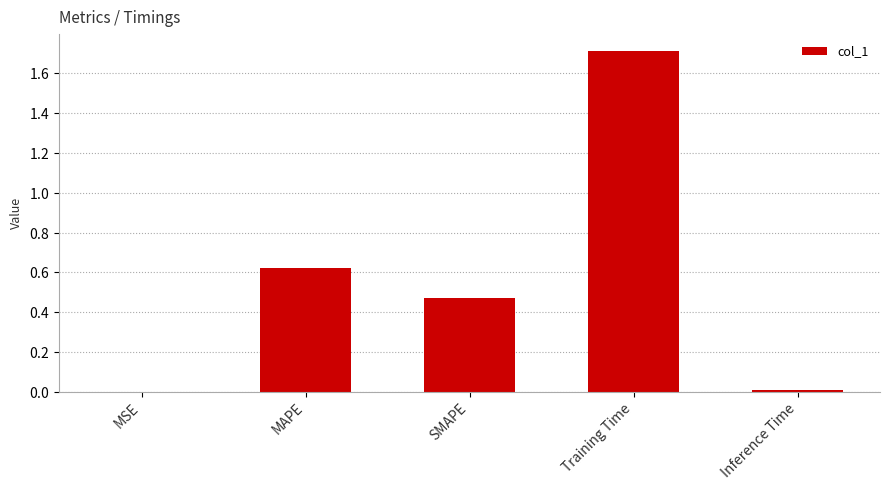

Between MAPE and MSE, which is larger?

MAPE